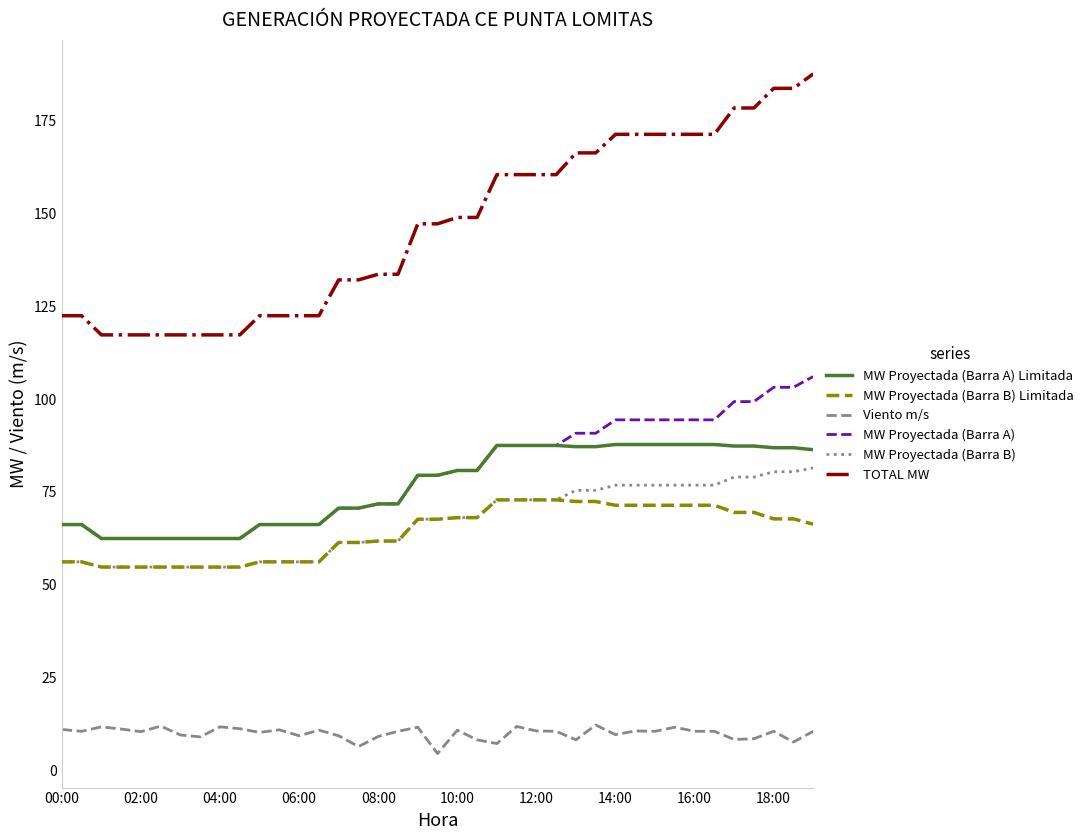

What is the greatest value displayed?

187.5